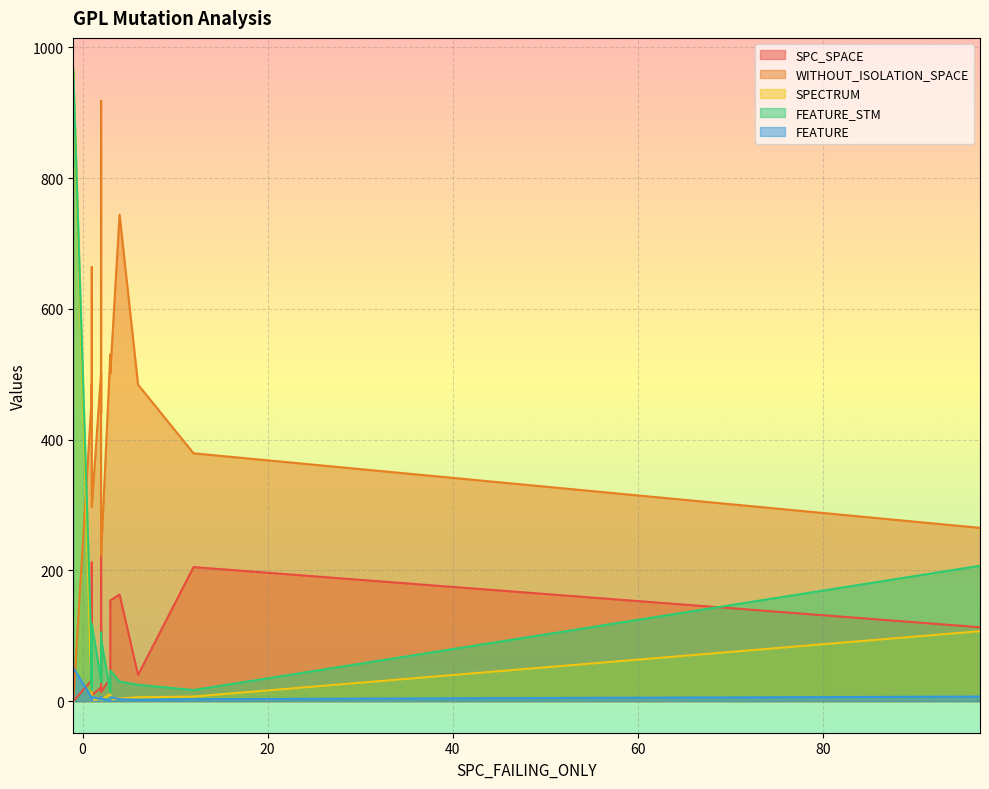

What is the sum of all SPC_SPACE values?

1874